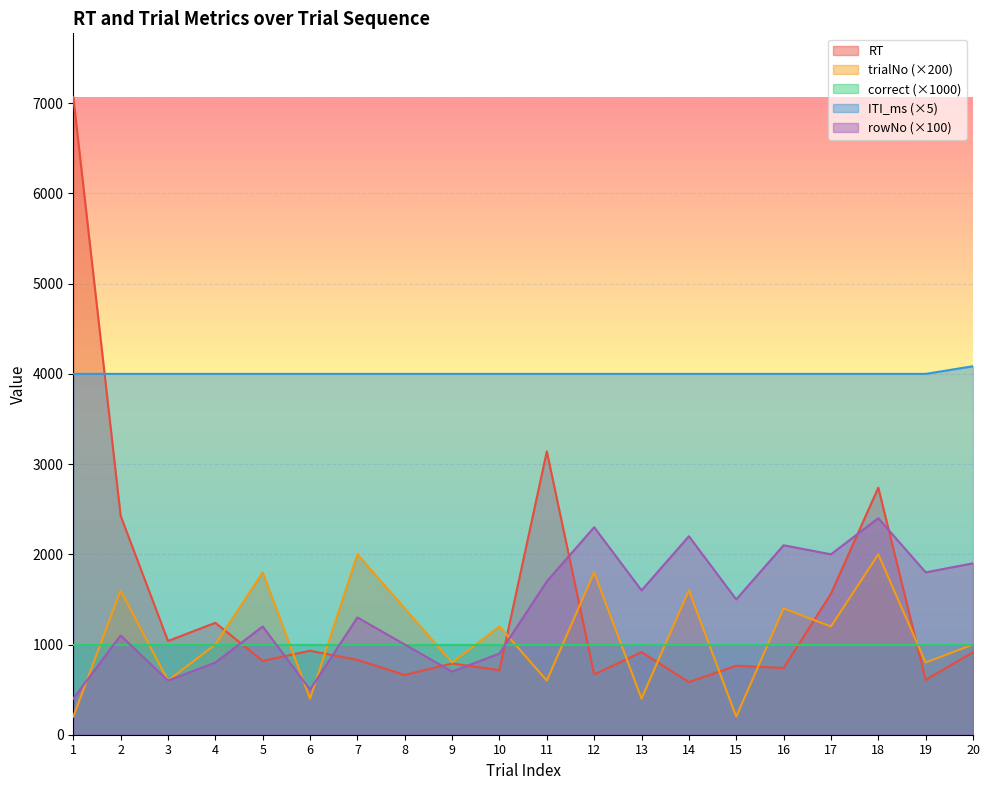

Where is rowNo nearest to the value 1400?

7